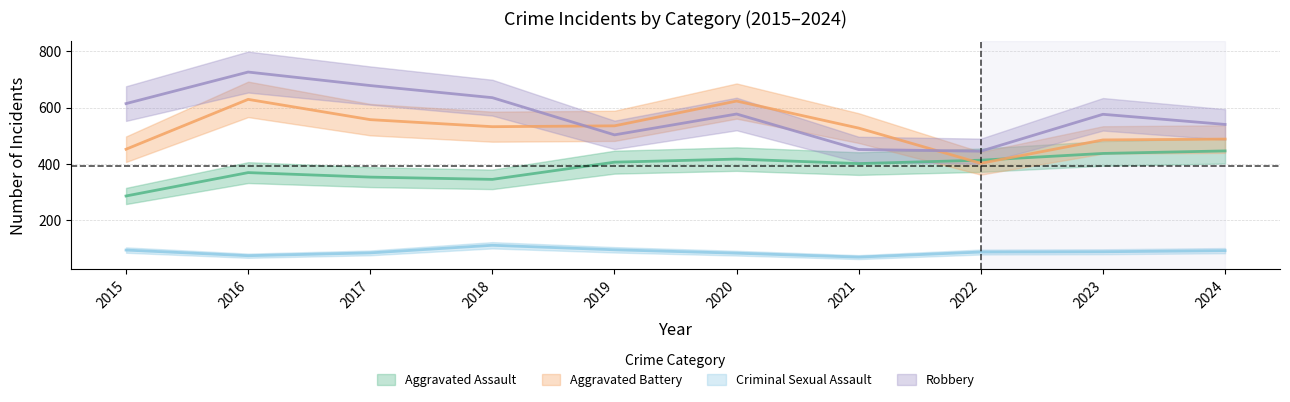

What are all the series names shown in the legend?

Aggravated Assault, Aggravated Battery, Criminal Sexual Assault, Robbery